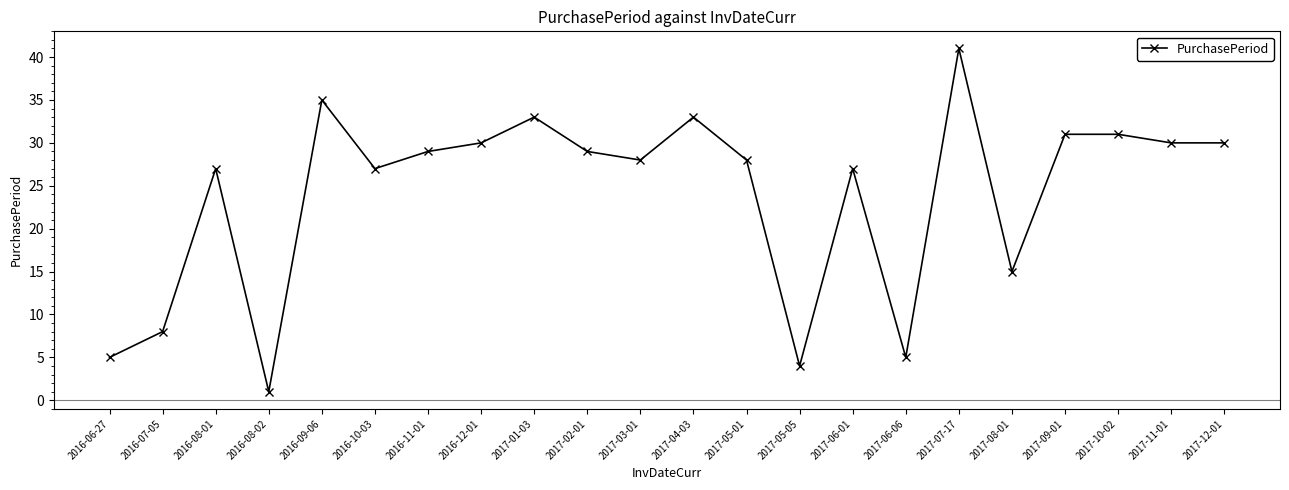

What is the difference between the second highest and second lowest values?

31